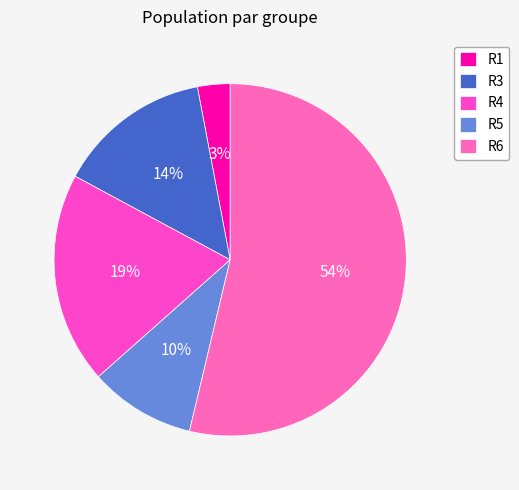

Count the number of slices in the pie.

5